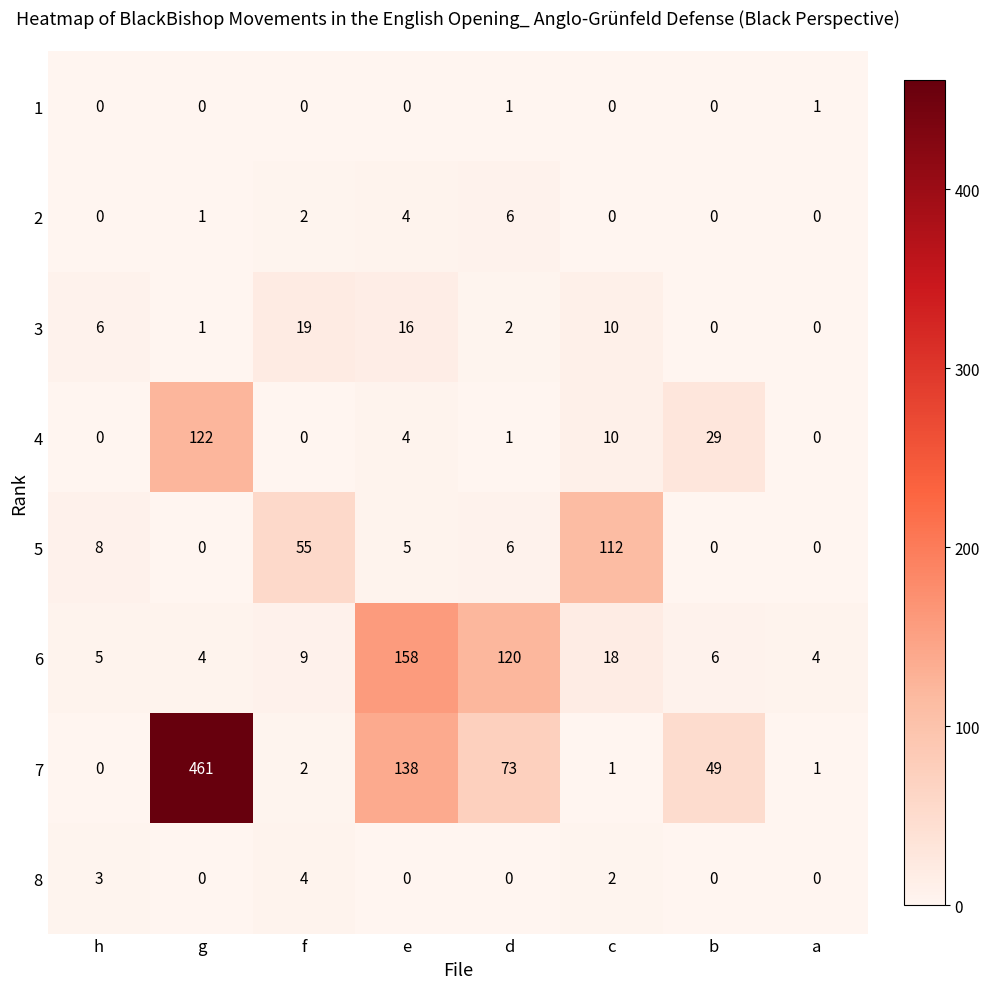

Which series has the widest spread of values?

7